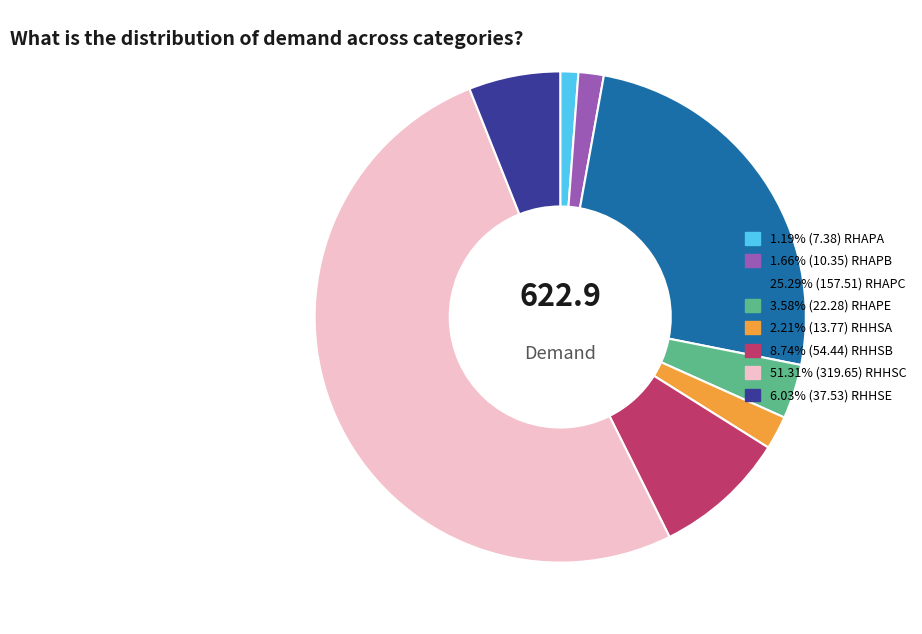

Does any single category account for the majority?

Yes